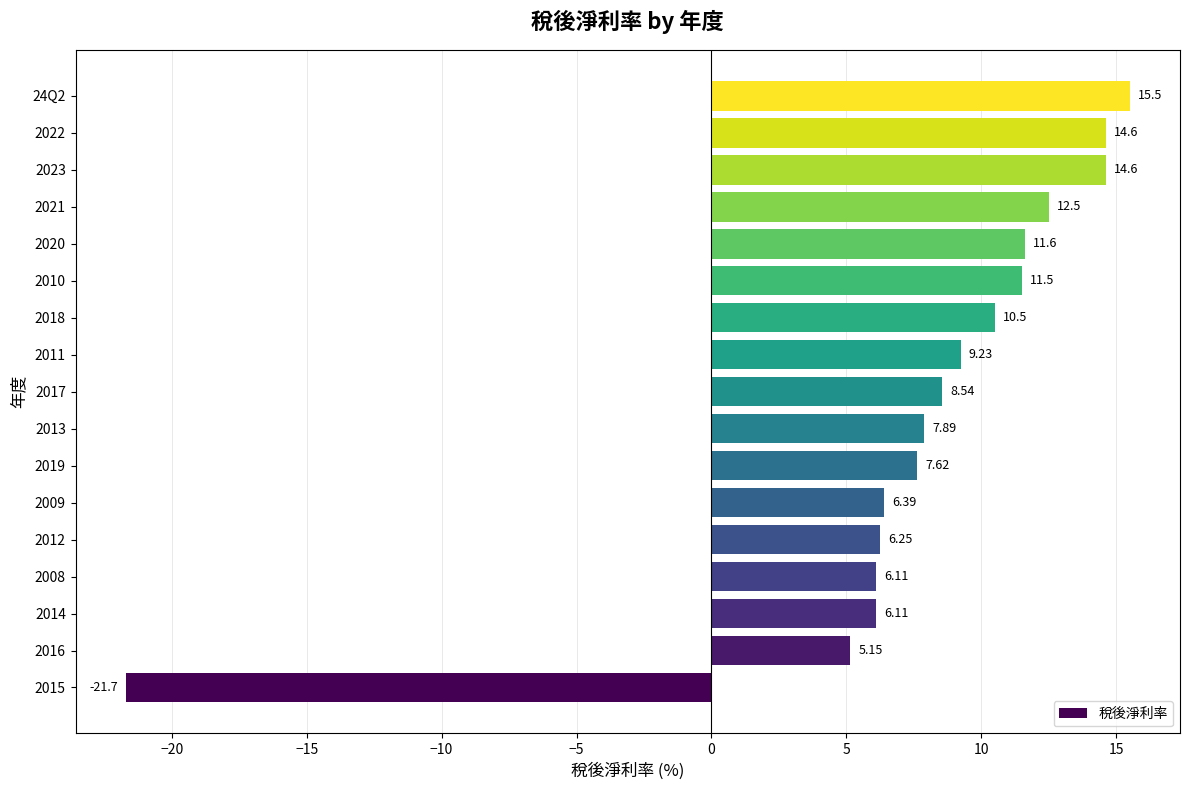

What is the sum of the values at 2013 and 2014?

14.0